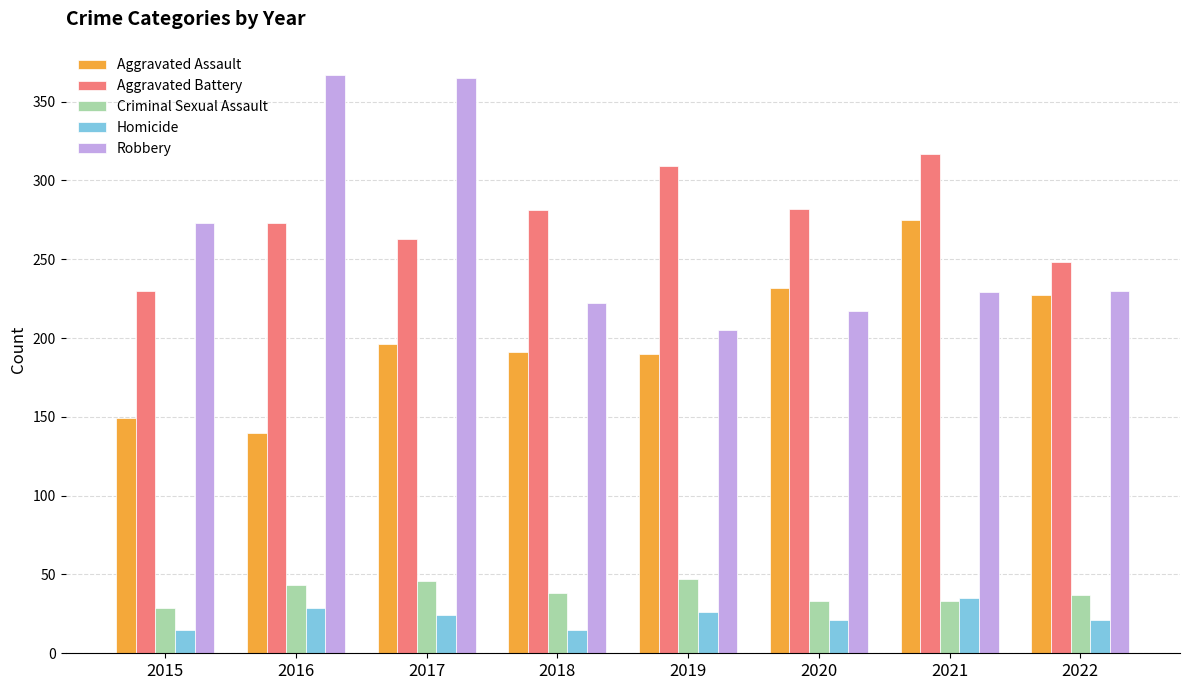

Which series changed the most between 2017 and 2022?

Robbery